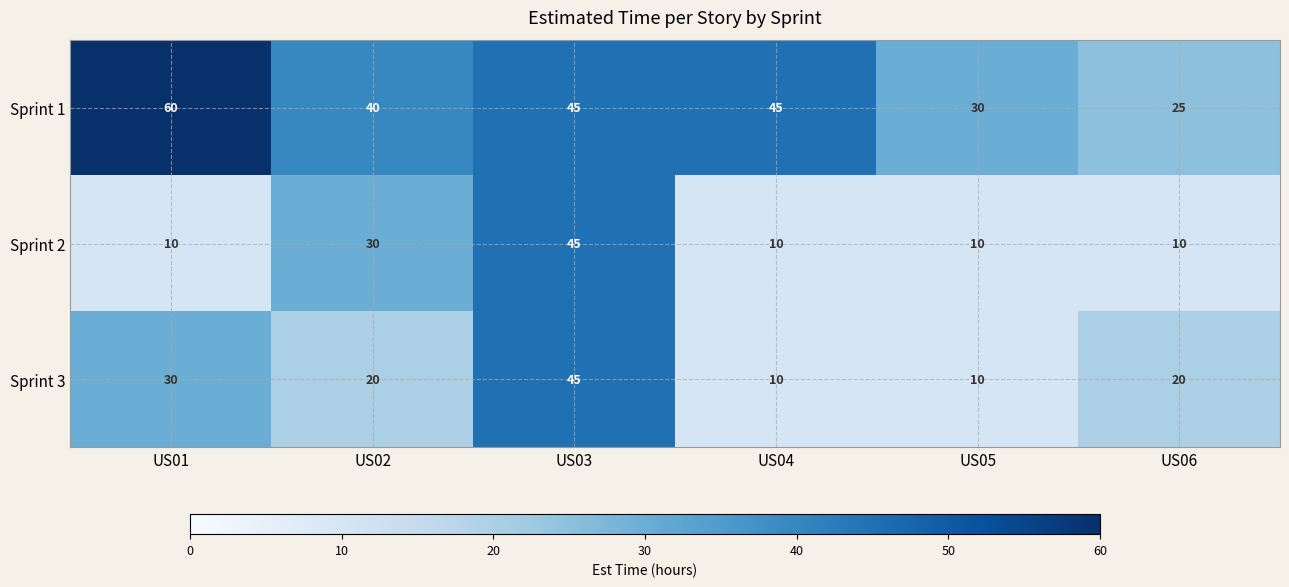

What is the minimum value shown in the chart?

10